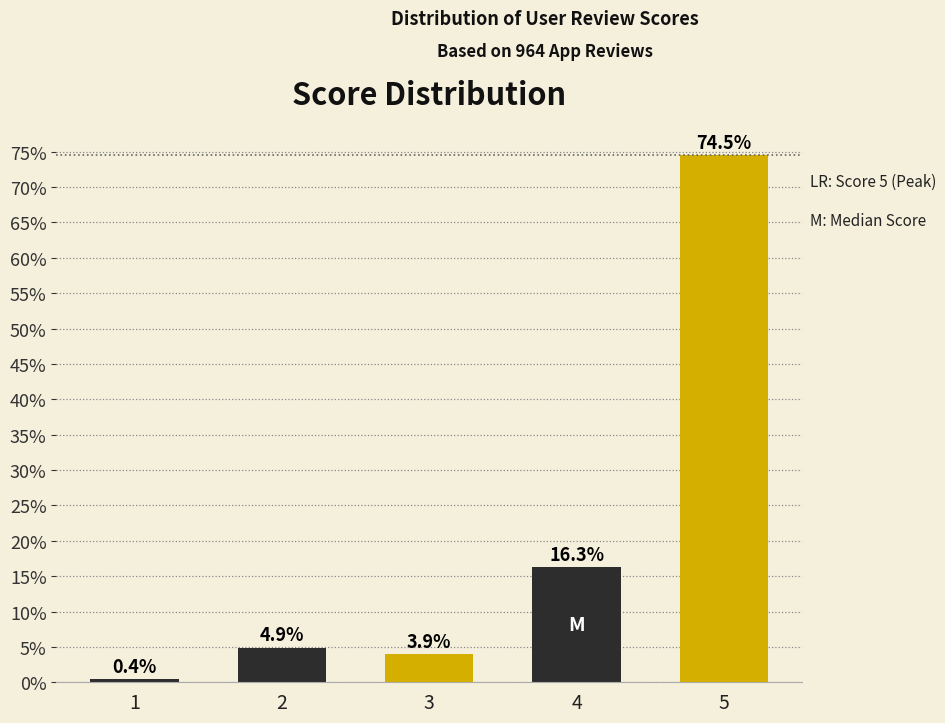

Reading left to right, list all the values displayed in this chart.

1=0.4	2=4.9	3=3.9	4=16.3	5=74.5